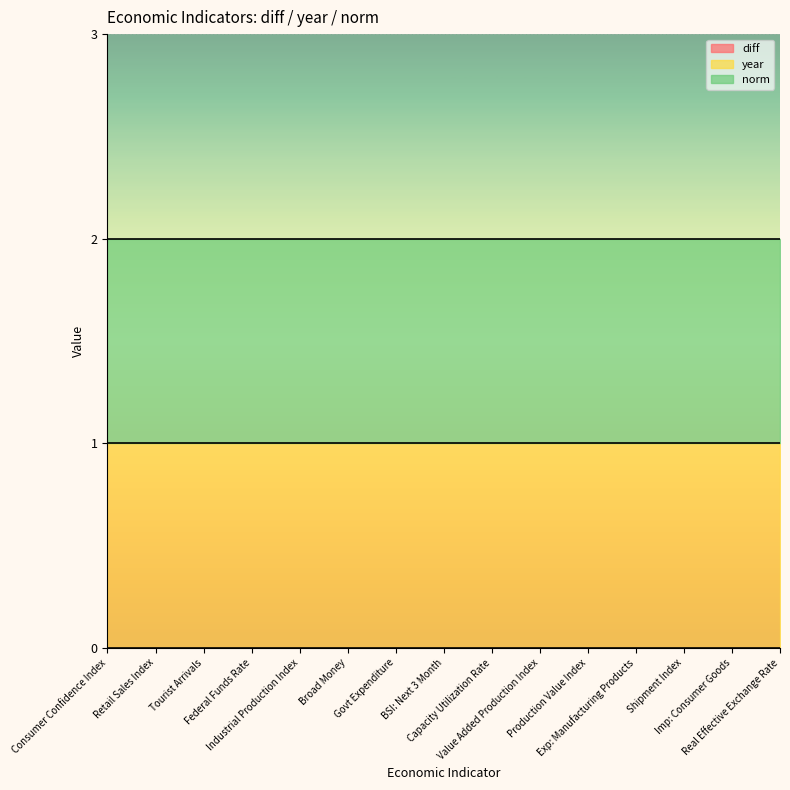

What is the spread (max minus min) of values at Retail Sales Index?

1